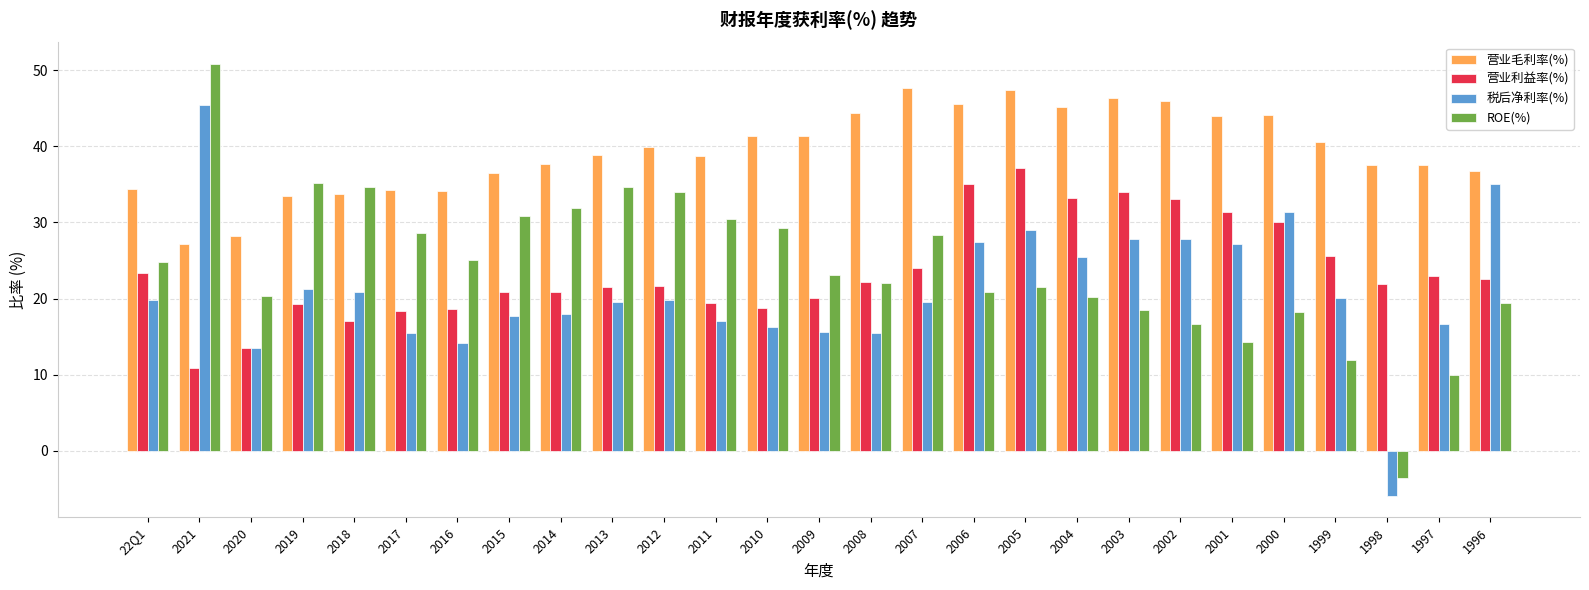

Read the 营业利益率(%) value at 1997.

22.9